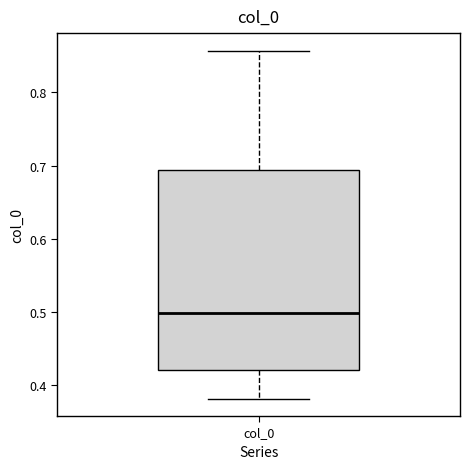

Transcribe this box plot: give where the median line is, the range the box spans, and where the two whiskers end, as read against the y-axis. The values are not printed on the chart, so give them approximately, as read against the axis.

median 0.50, box 0.42 to 0.69, whiskers 0.38 to 0.86